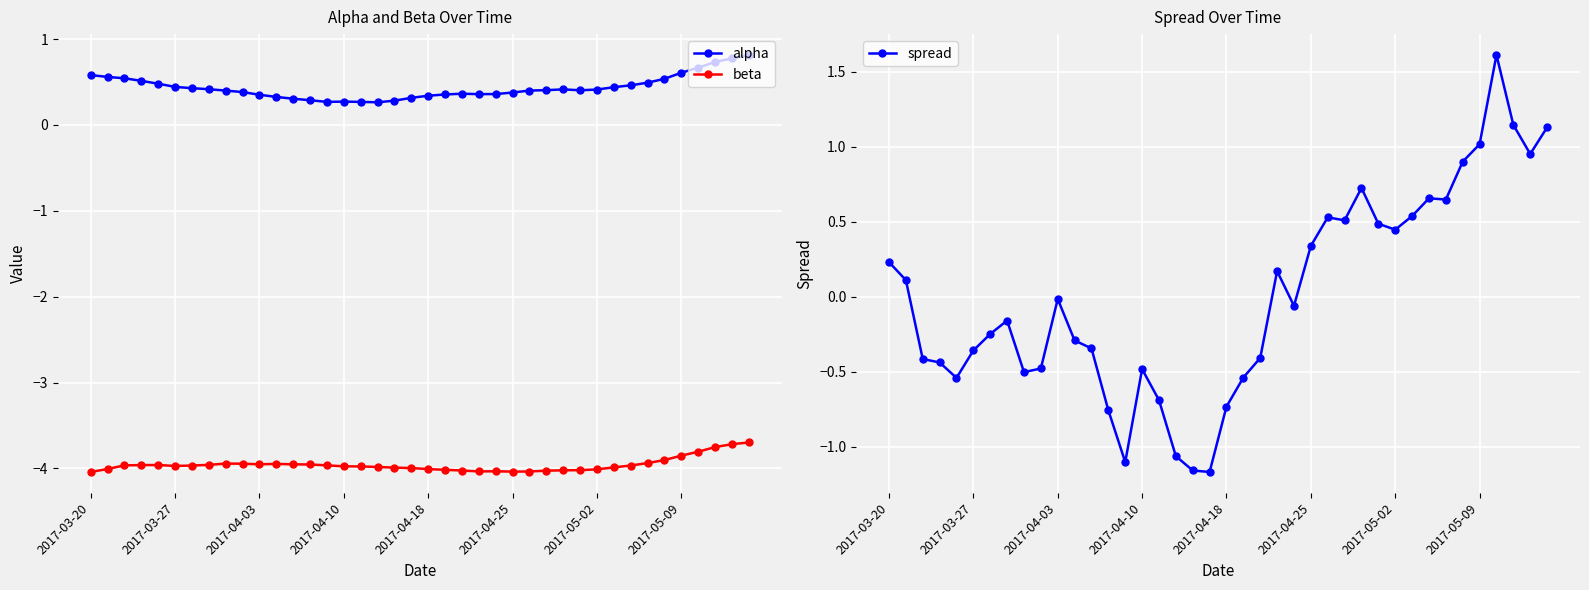

Reading right to left, extract all data points from this chart.

alpha: 0.8	0.8	0.7	0.7	0.6	0.5	0.5	0.5	0.4	0.4	0.4	0.4	0.4	0.4	0.4	0.4	0.4	0.4	0.4	0.3	0.3	0.3	0.3	0.3	0.3	0.3	0.3	0.3	0.3	0.4	0.4	0.4	0.4	0.4	0.4	0.5	0.5	0.5	0.6	0.6
beta: -3.7	-3.7	-3.8	-3.8	-3.9	-3.9	-3.9	-4.0	-4.0	-4.0	-4.0	-4.0	-4.0	-4.0	-4.0	-4.0	-4.0	-4.0	-4.0	-4.0	-4.0	-4.0	-4.0	-4.0	-4.0	-4.0	-4.0	-4.0	-3.9	-4.0	-3.9	-3.9	-4.0	-4.0	-4.0	-4.0	-4.0	-4.0	-4.0	-4.0
spread: 1.1	1.0	1.1	1.6	1.0	0.9	0.6	0.7	0.5	0.4	0.5	0.7	0.5	0.5	0.3	-0.1	0.2	-0.4	-0.5	-0.7	-1.2	-1.2	-1.1	-0.7	-0.5	-1.1	-0.8	-0.3	-0.3	-0.0	-0.5	-0.5	-0.2	-0.2	-0.4	-0.5	-0.4	-0.4	0.1	0.2